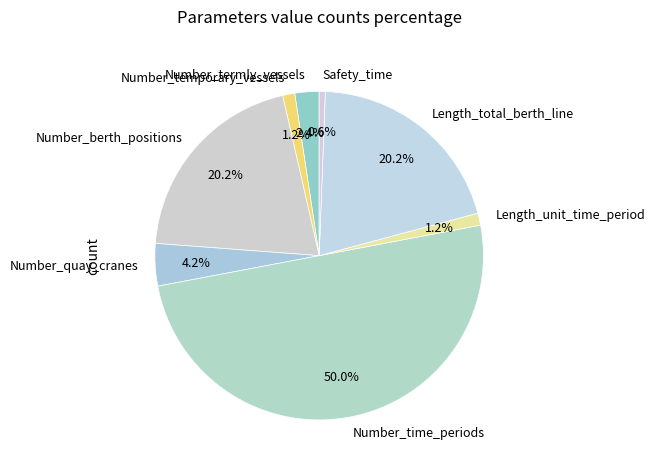

To the nearest percent, what percentage of the pie is Number_berth_positions?

20%